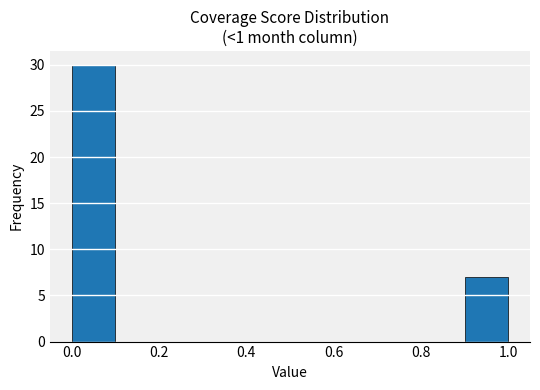

Reading left to right, transcribe this chart: for each bar, give the range it covers on the x-axis and its height. The values are not printed on the chart, so give them approximately, as read against the axis.

0.0 to 0.1: 30
0.1 to 0.2: 0
0.2 to 0.3: 0
0.3 to 0.4: 0
0.4 to 0.5: 0
0.5 to 0.6: 0
0.6 to 0.7: 0
0.7 to 0.8: 0
0.8 to 0.9: 0
0.9 to 1.0: 7